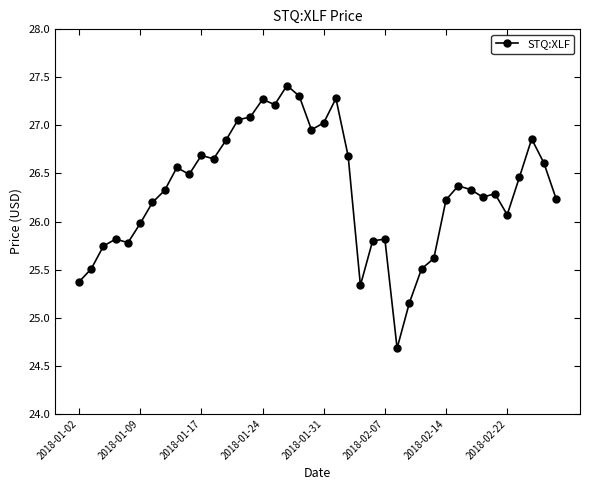

What is the value of the 7th point from the left?

26.2